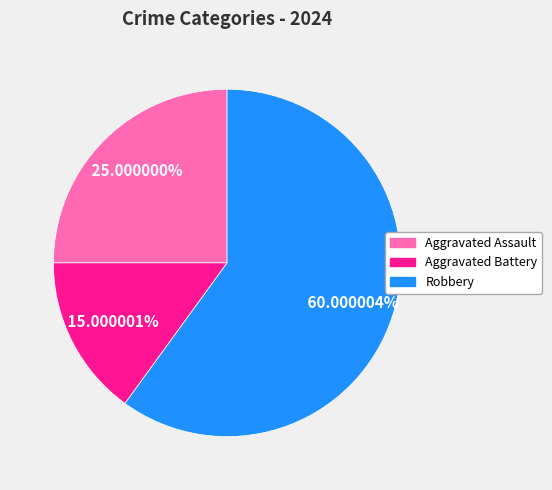

Is there any slice that represents more than half of the pie?

Yes